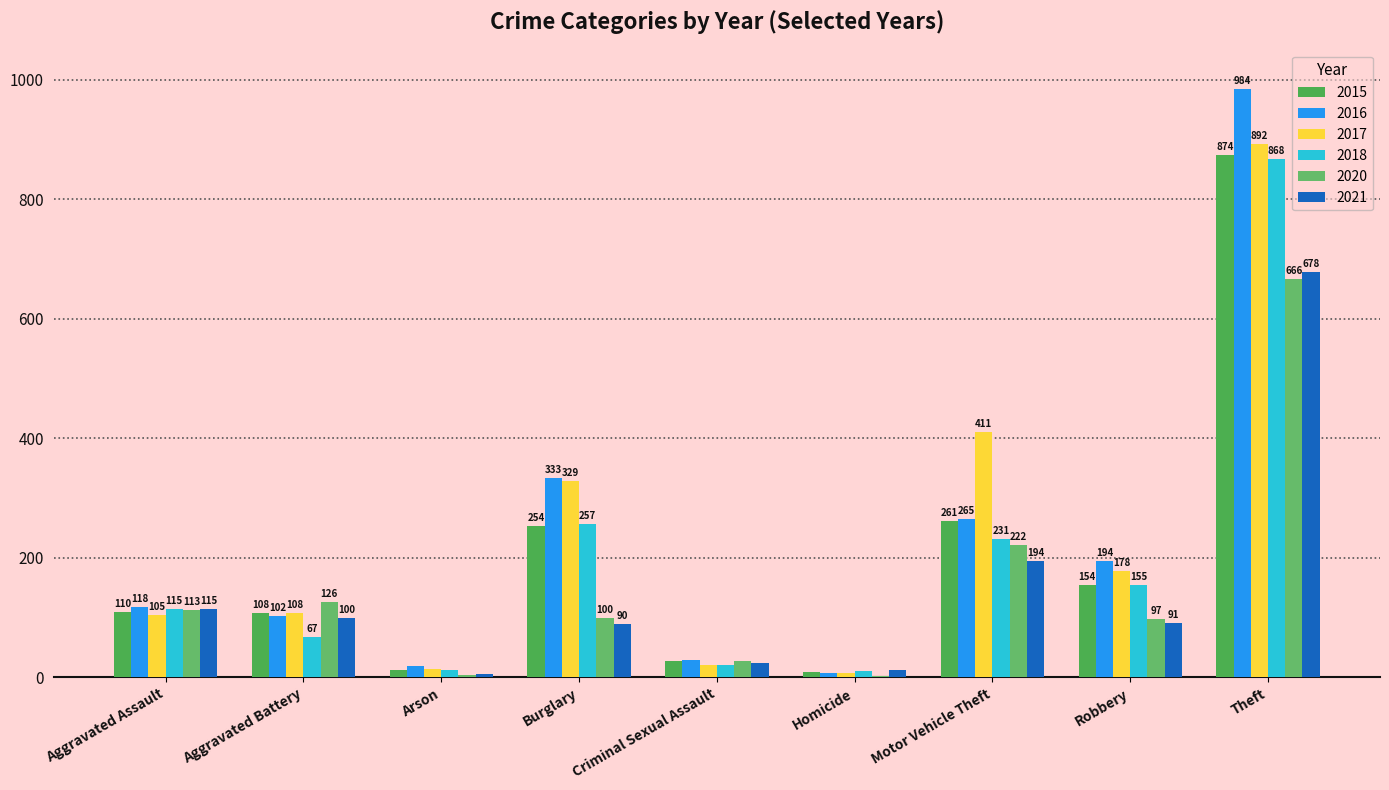

How many groups of bars are there?

9